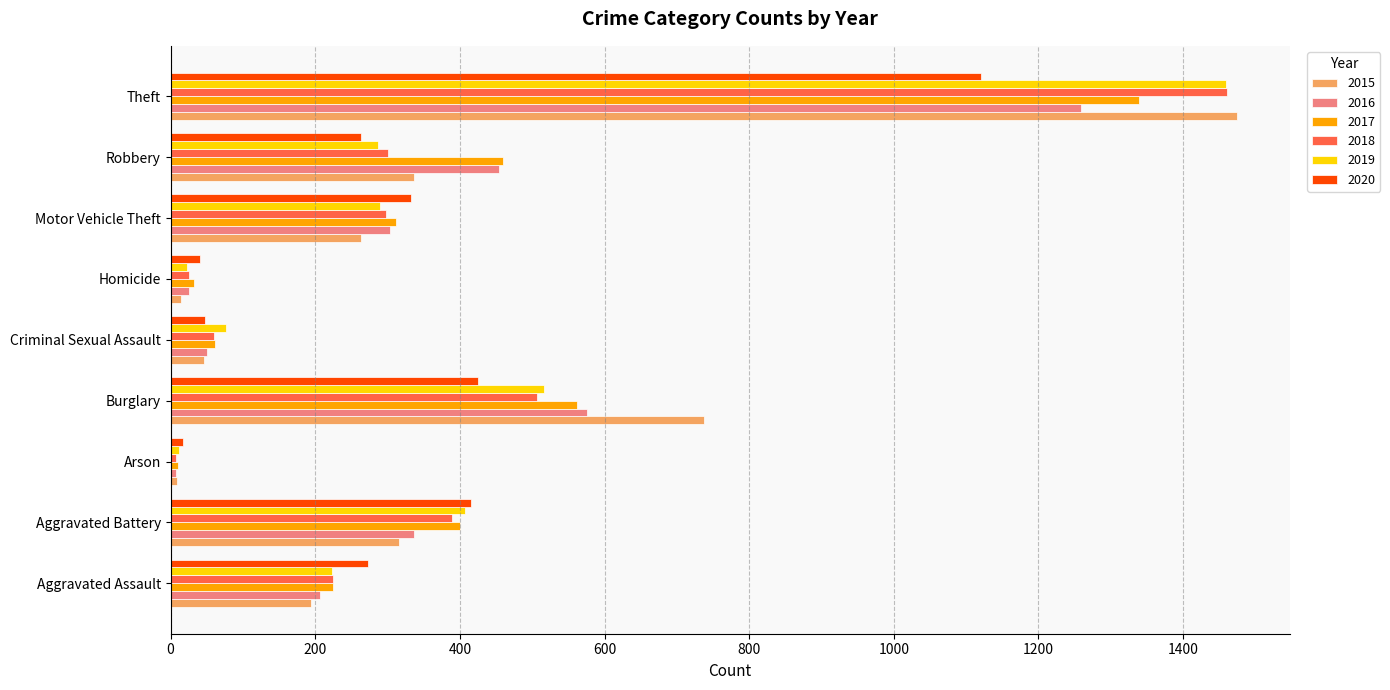

Which series changed the most between Aggravated Battery and Burglary?

2015